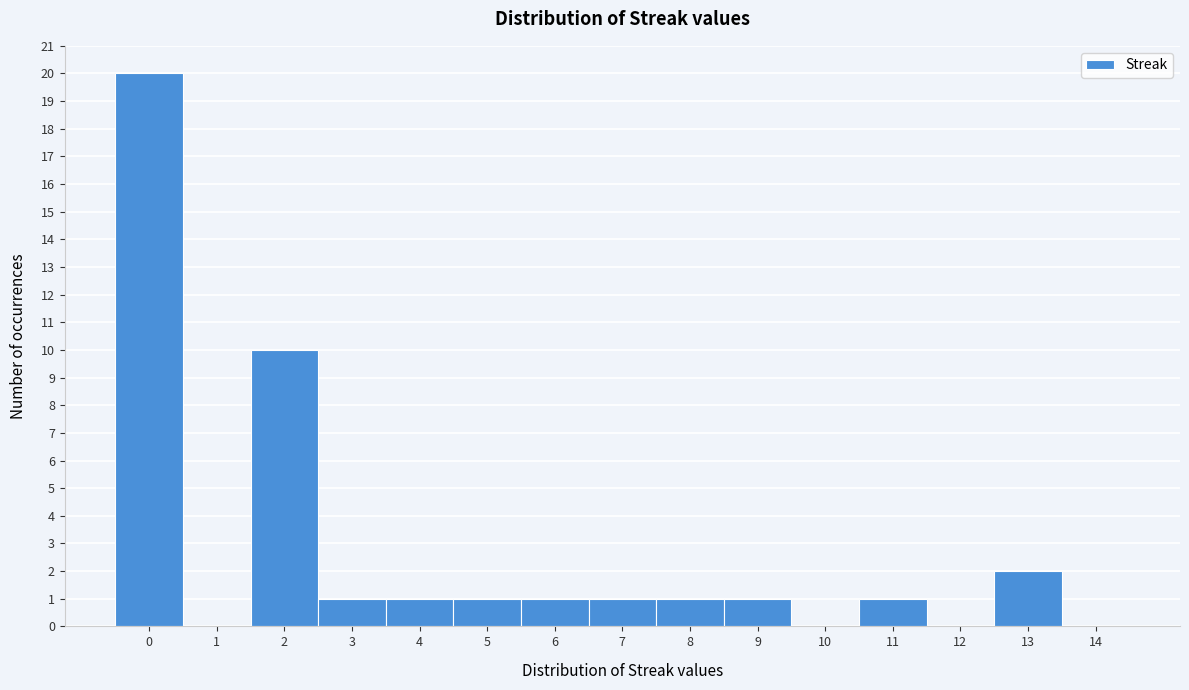

Reading left to right, list all the values displayed in this chart.

0=20	1=0	2=10	3=1	4=1	5=1	6=1	7=1	8=1	9=1	10=0	11=1	12=0	13=2	14=0